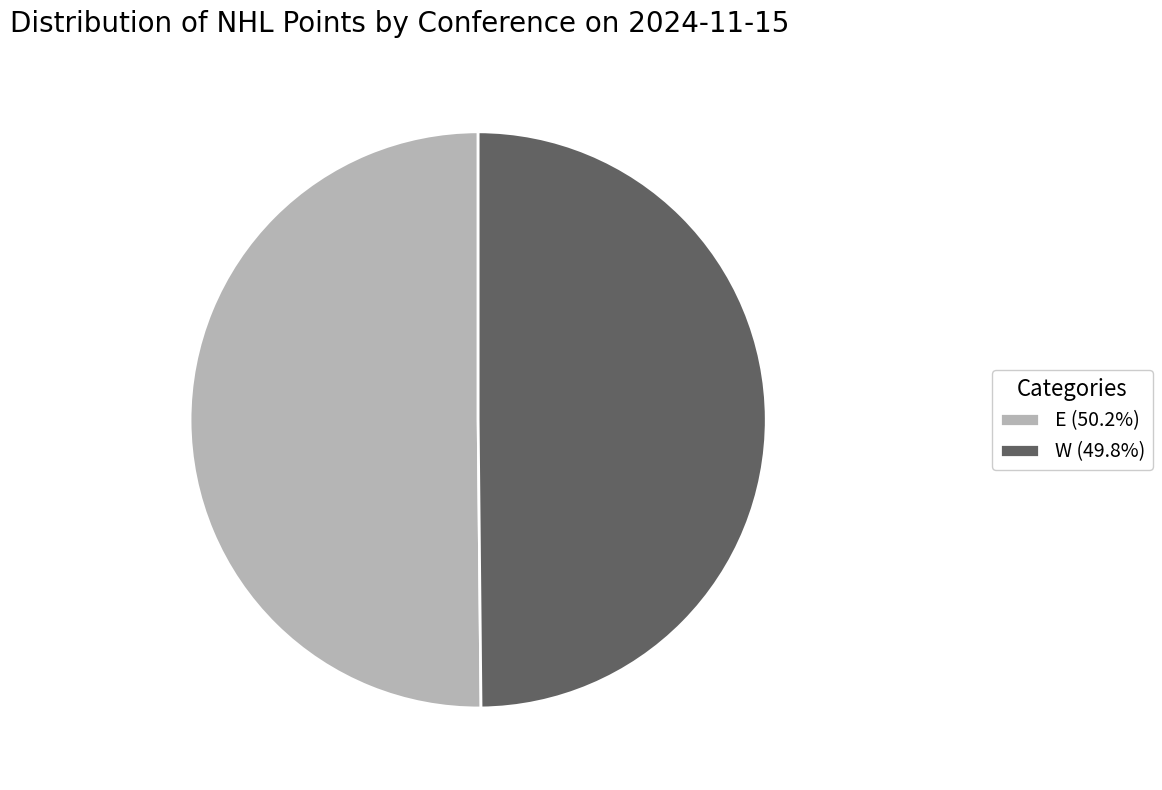

Do E (50.2%) and W (49.8%) together represent more than half of the pie?

Yes